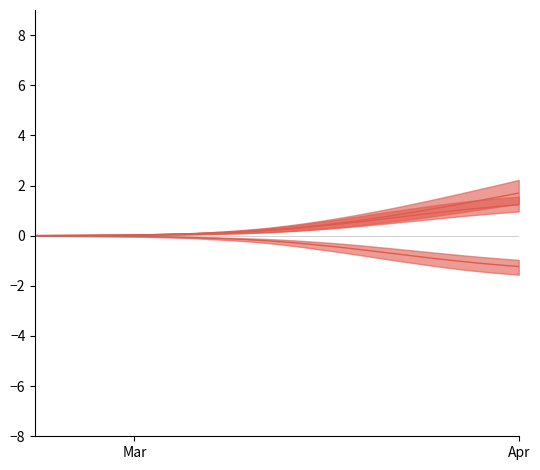

True or false: predicted_current_infected_mean and predicted_current_infected_mean_neg cross at least once.

False